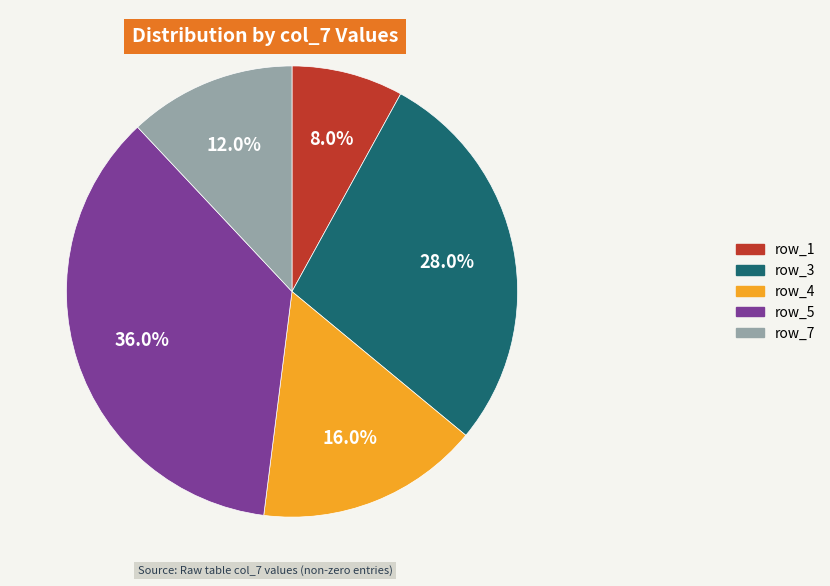

Does any single category account for the majority?

No